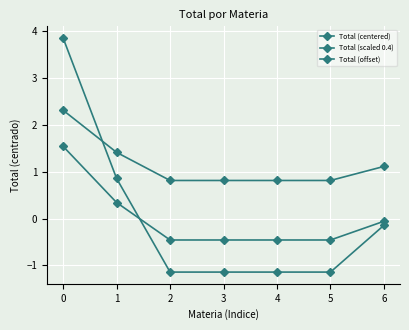

What is the lowest value of the Total (offset) series?

0.8